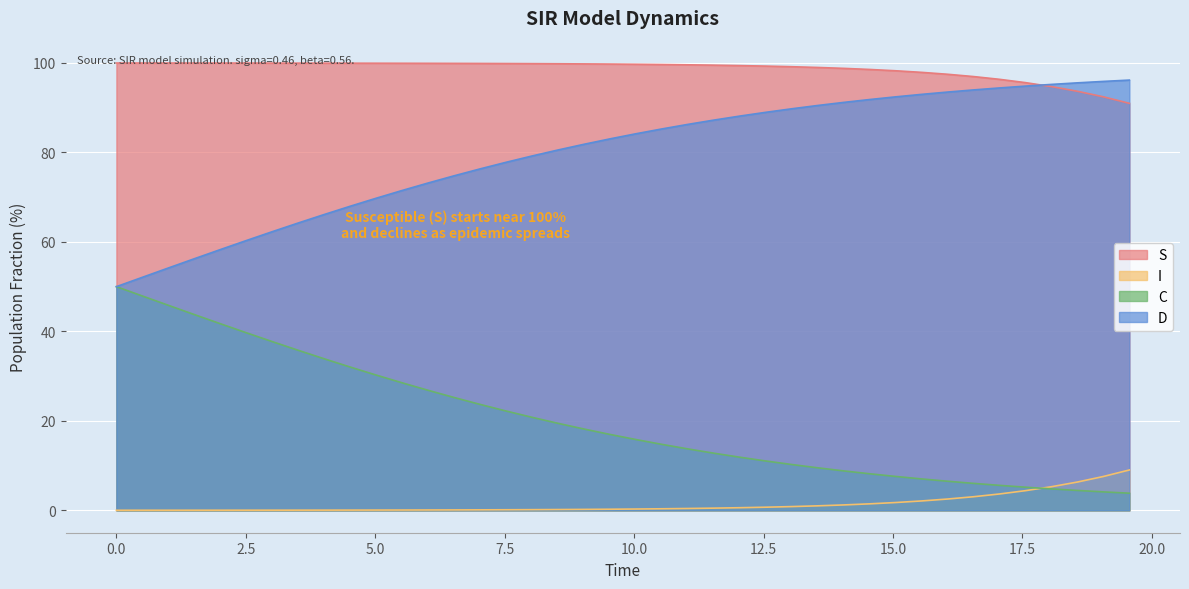

What are all the series names shown in the legend?

S, I, C, D